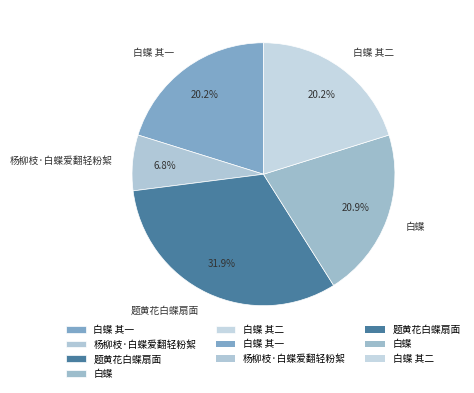

True or false: 白蝶 其二 accounts for 20% of the total.

True